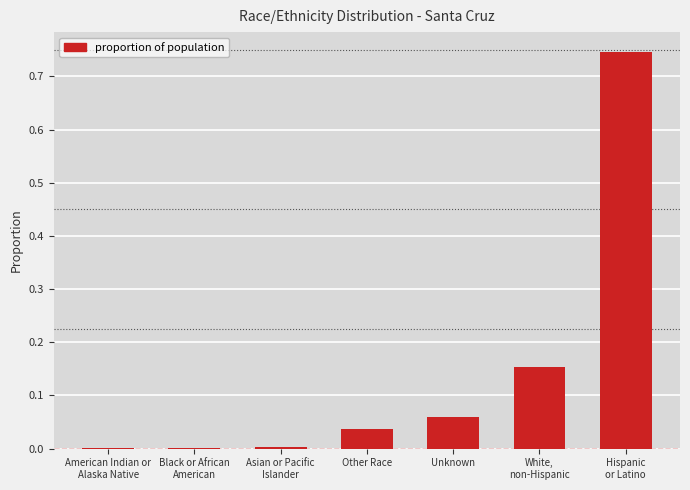

What is the sum of all values?

1.0